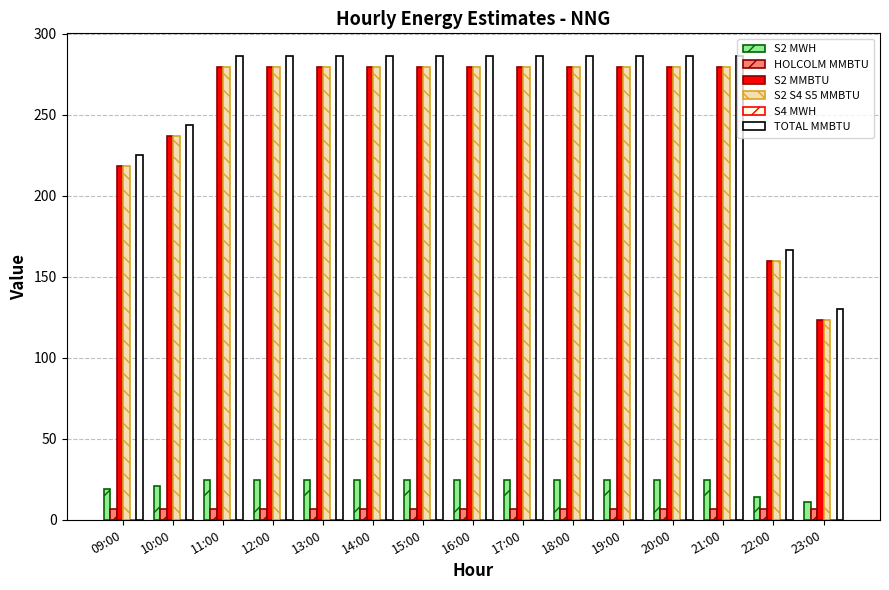

What is the label of the 7th bar from the left?

15:00